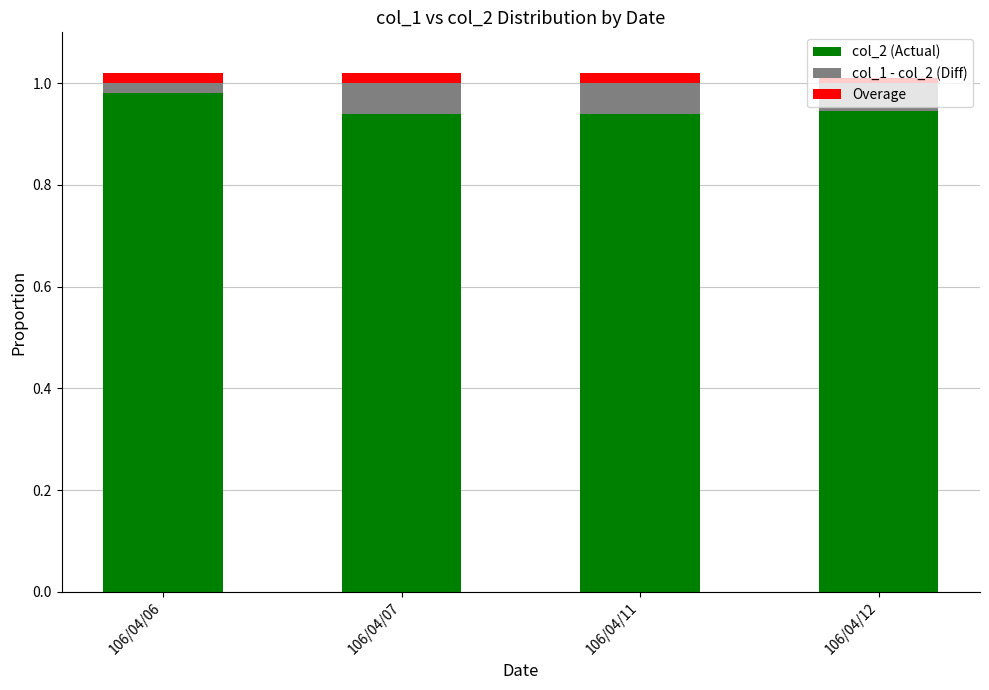

The col_2 (Actual) series shows 0.4 at 106/04/07. True or false?

False